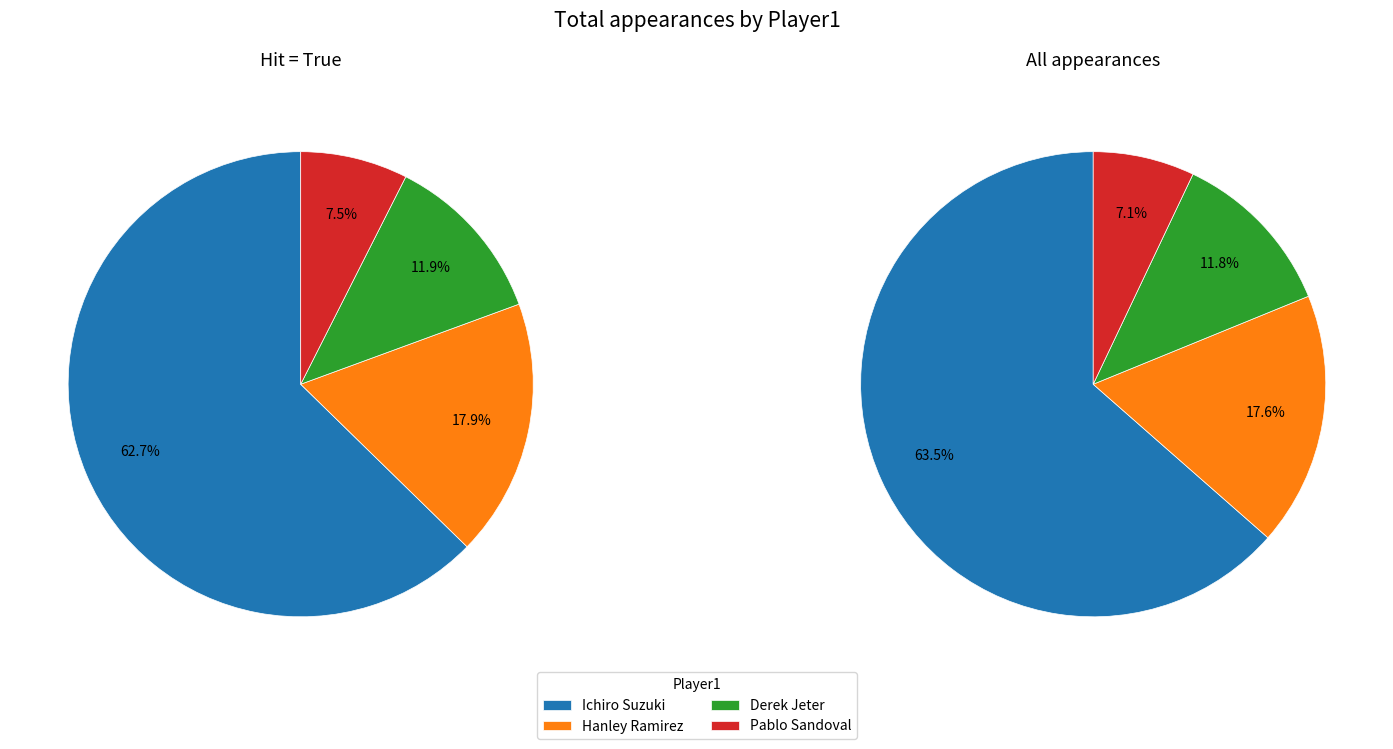

What percentage is the Pablo Sandoval slice, to the nearest percent?

7%